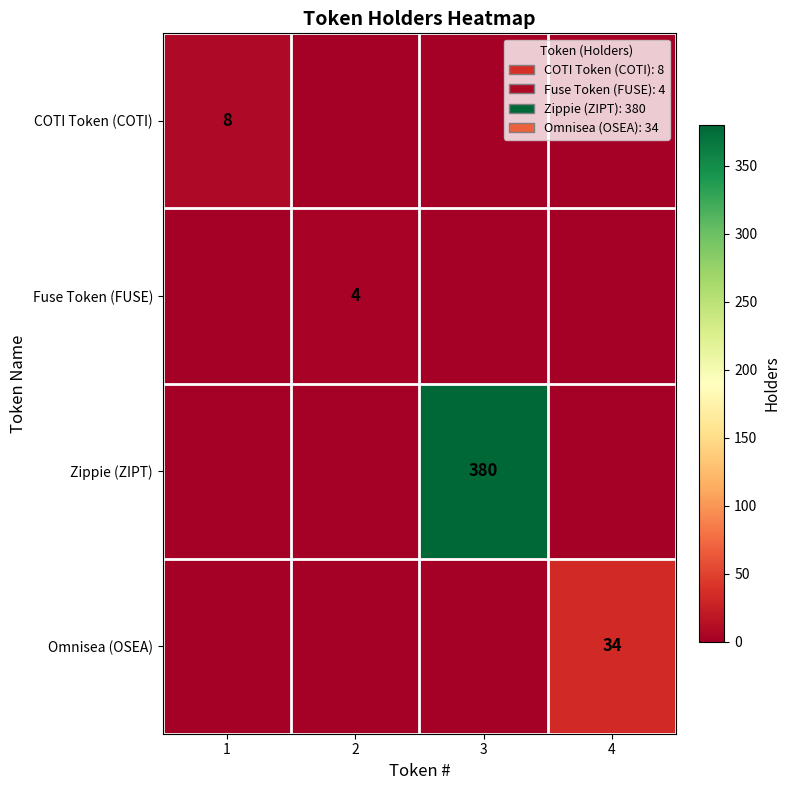

What is the total value across all series at 3?

380